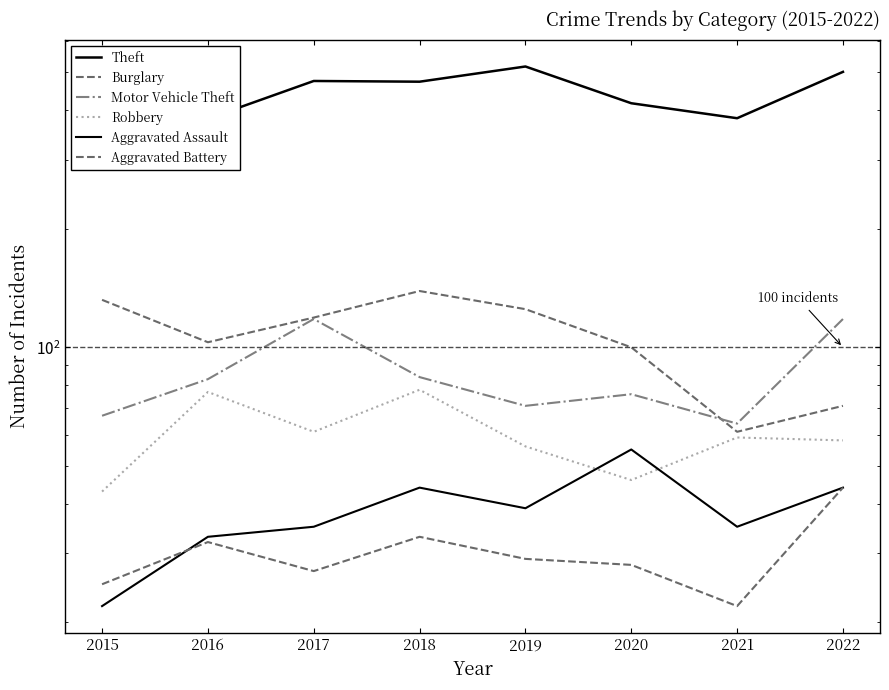

Count the number of categories in the chart.

8